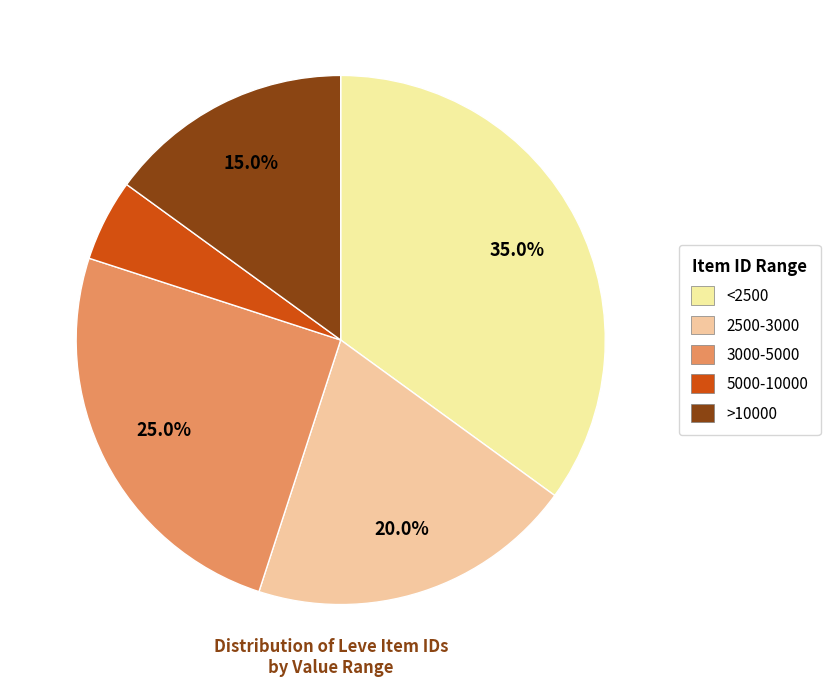

How many slices are in this pie chart?

5